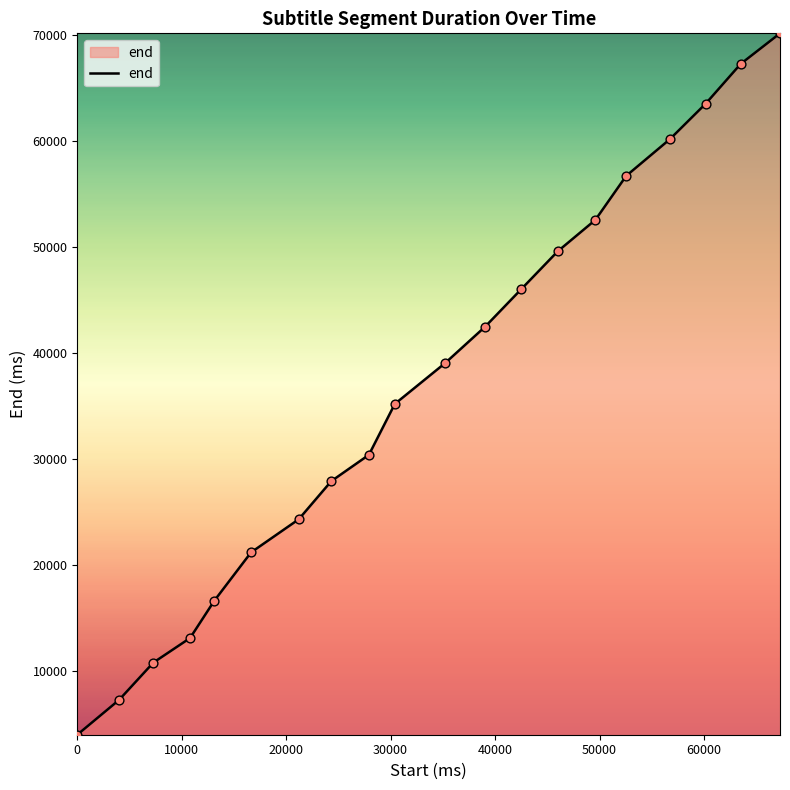

What is the minimum value shown in the chart?

4000